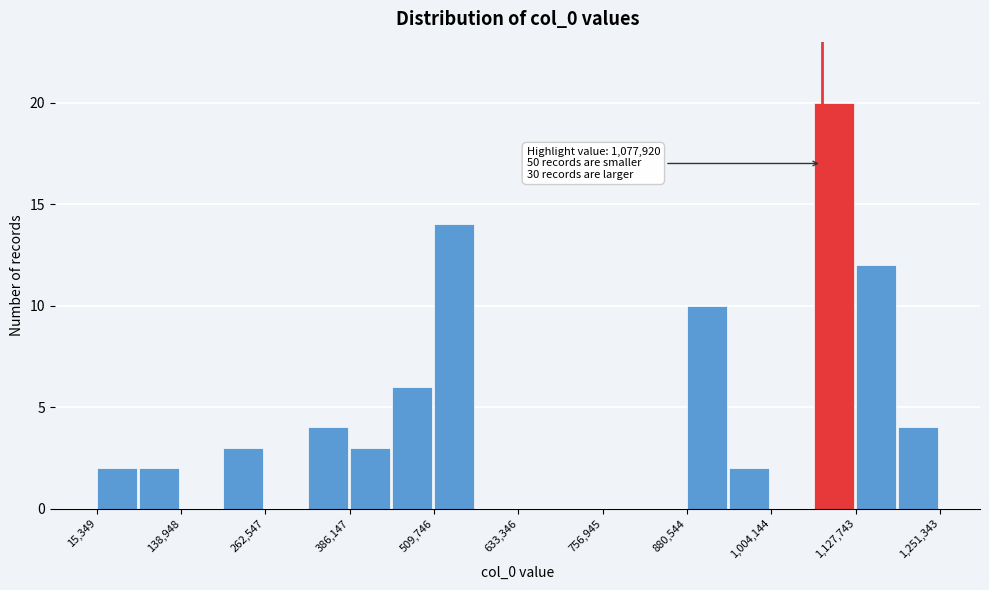

Read against the x-axis, roughly where is the centre of the tallest bar?

1100000